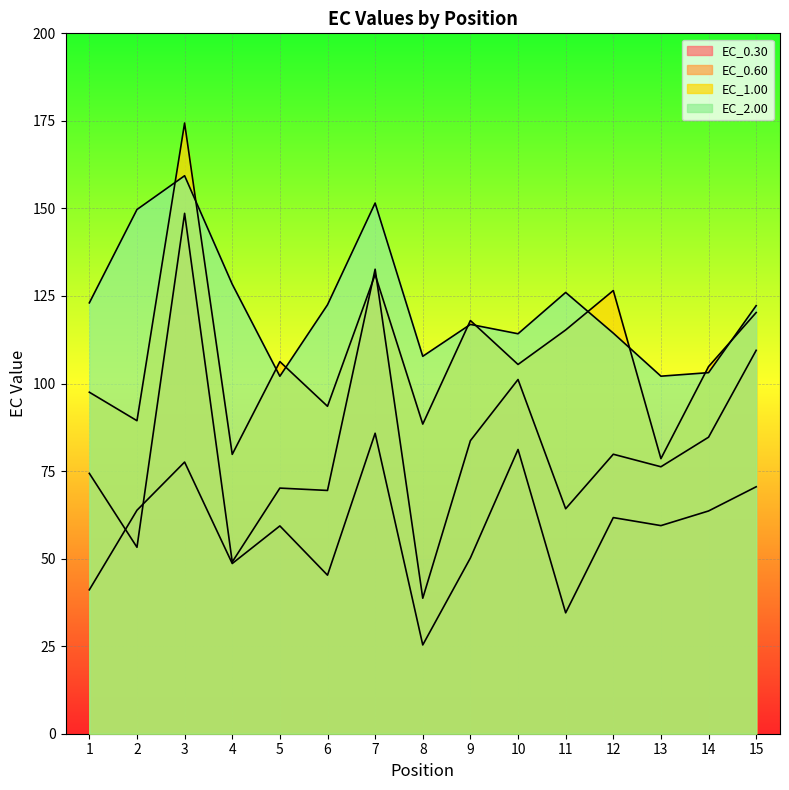

List the labels in order of EC_0.60 value, smallest first.

8, 4, 2, 11, 6, 5, 1, 13, 12, 9, 14, 10, 15, 7, 3